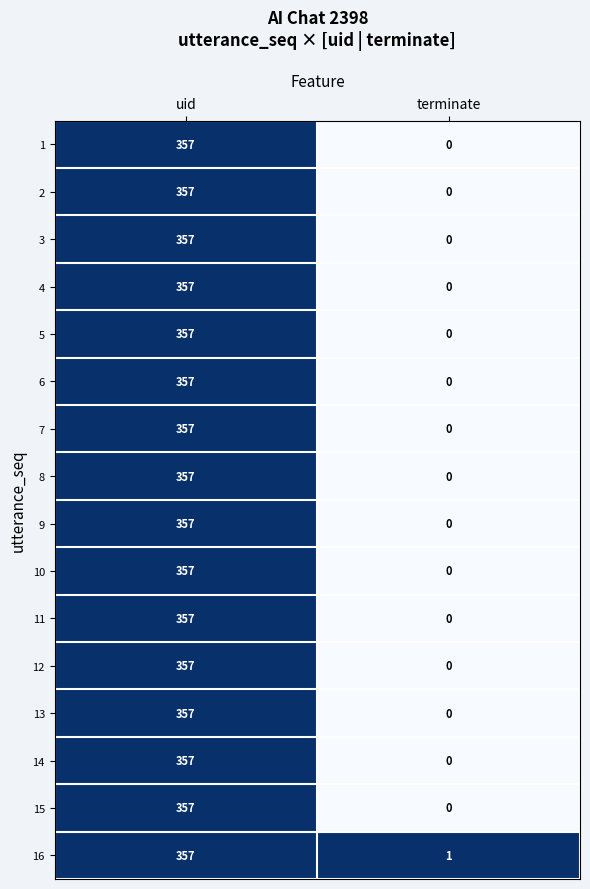

At which category is the sum across all series the highest?

uid